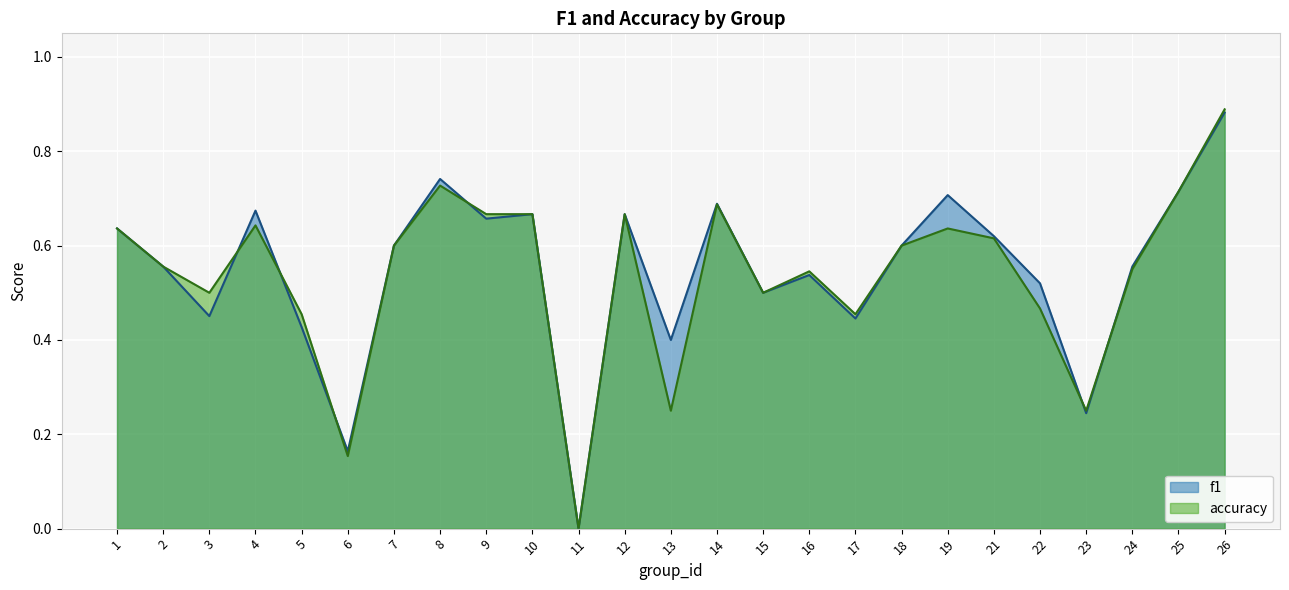

What are all the series names shown in the legend?

f1, accuracy